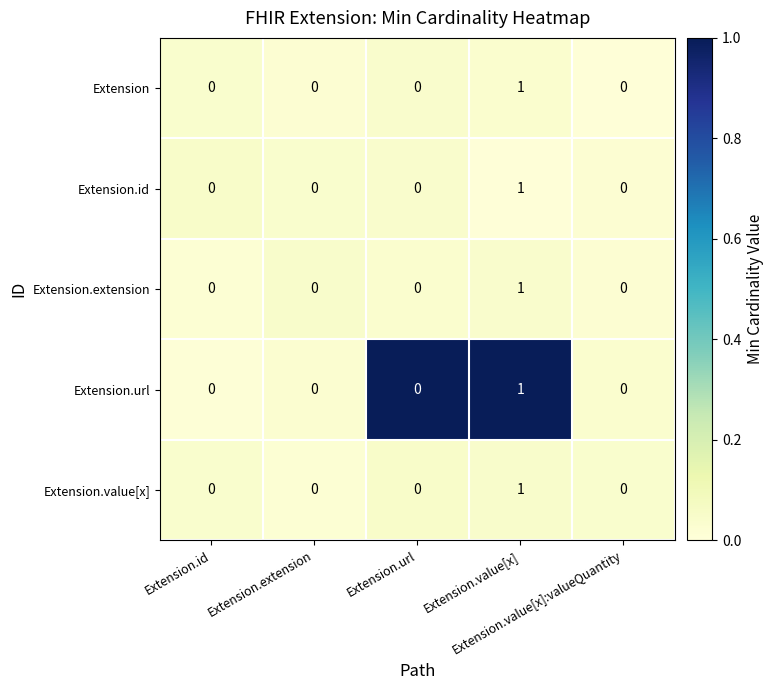

What is the total value across all series at Extension.url?

0